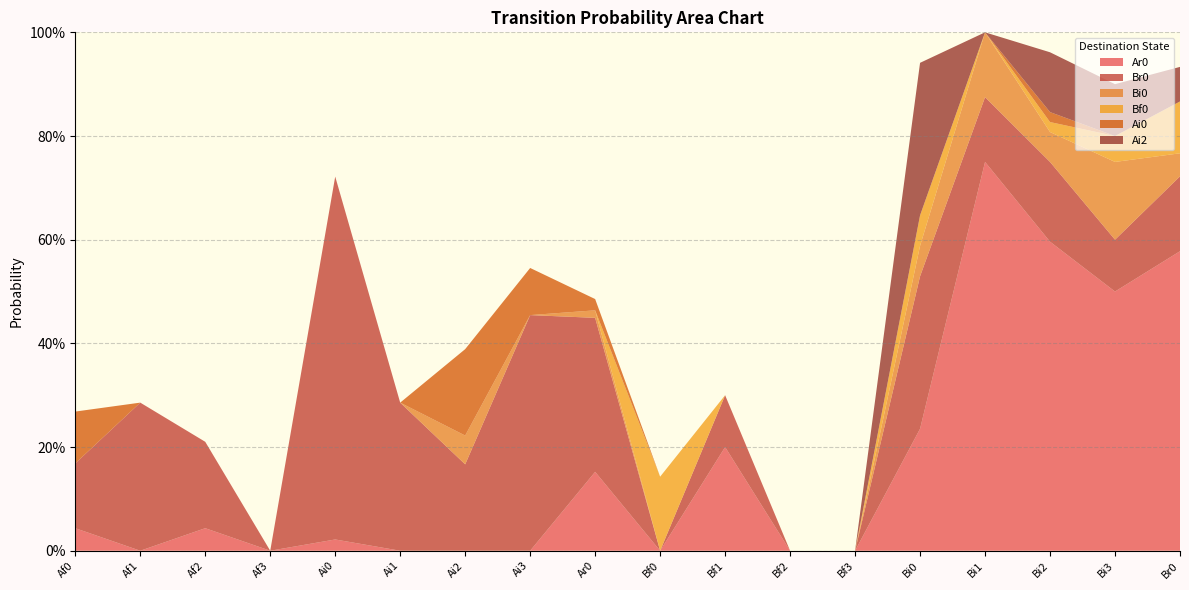

Reading left to right, what are all the values shown in this chart?

Ar0: Af0=0.0	Af1=0.0	Af2=0.0	Af3=0.0	Ai0=0.0	Ai1=0.0	Ai2=0.0	Ai3=0.0	Ar0=0.2	Bf0=0.0	Bf1=0.2	Bf2=0.0	Bf3=0.0	Bi0=0.2	Bi1=0.8	Bi2=0.6	Bi3=0.5	Br0=0.6
Br0: Af0=0.1	Af1=0.3	Af2=0.2	Af3=0.0	Ai0=0.7	Ai1=0.3	Ai2=0.2	Ai3=0.5	Ar0=0.3	Bf0=0.0	Bf1=0.1	Bf2=0.0	Bf3=0.0	Bi0=0.3	Bi1=0.1	Bi2=0.2	Bi3=0.1	Br0=0.1
Bi0: Af0=0.0	Af1=0.0	Af2=0.0	Af3=0.0	Ai0=0.0	Ai1=0.0	Ai2=0.1	Ai3=0.0	Ar0=0.0	Bf0=0.0	Bf1=0.0	Bf2=0.0	Bf3=0.0	Bi0=0.1	Bi1=0.1	Bi2=0.1	Bi3=0.1	Br0=0.0
Bf0: Af0=0.0	Af1=0.0	Af2=0.0	Af3=0.0	Ai0=0.0	Ai1=0.0	Ai2=0.0	Ai3=0.0	Ar0=0.0	Bf0=0.1	Bf1=0.0	Bf2=0.0	Bf3=0.0	Bi0=0.1	Bi1=0.0	Bi2=0.0	Bi3=0.1	Br0=0.1
Ai0: Af0=0.1	Af1=0.0	Af2=0.0	Af3=0.0	Ai0=0.0	Ai1=0.0	Ai2=0.2	Ai3=0.1	Ar0=0.0	Bf0=0.0	Bf1=0.0	Bf2=0.0	Bf3=0.0	Bi0=0.0	Bi1=0.0	Bi2=0.0	Bi3=0.0	Br0=0.0
Ai2: Af0=0.0	Af1=0.0	Af2=0.0	Af3=0.0	Ai0=0.0	Ai1=0.0	Ai2=0.0	Ai3=0.0	Ar0=0.0	Bf0=0.0	Bf1=0.0	Bf2=0.0	Bf3=0.0	Bi0=0.3	Bi1=0.0	Bi2=0.1	Bi3=0.1	Br0=0.1